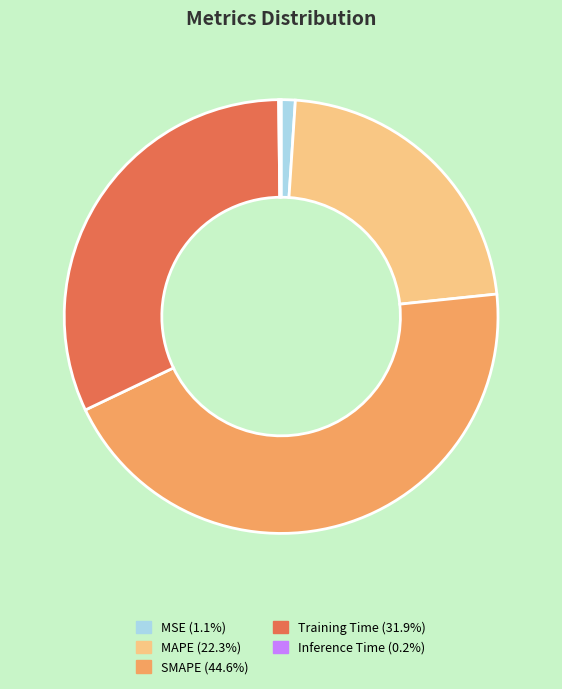

Which slice is the largest?

SMAPE